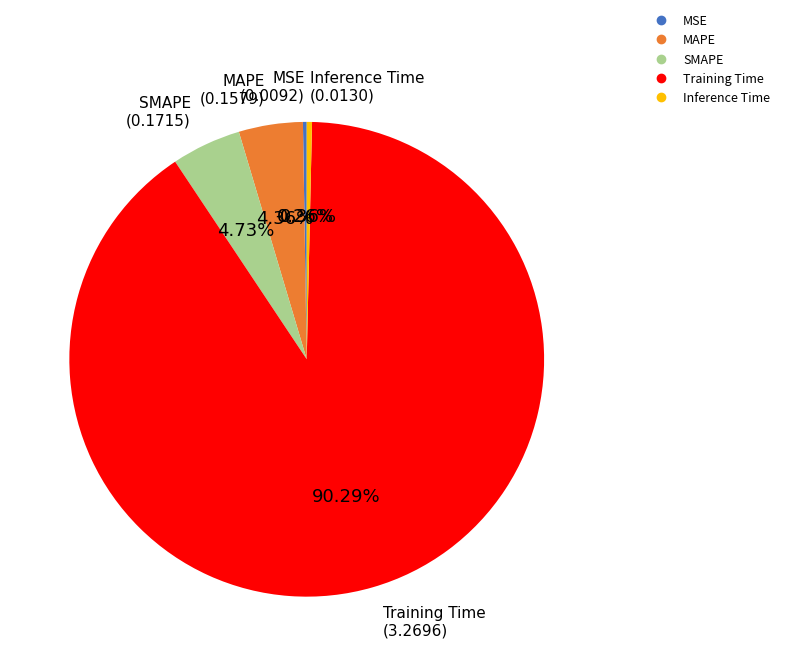

Is it true that Training Time is 90% of the pie?

True